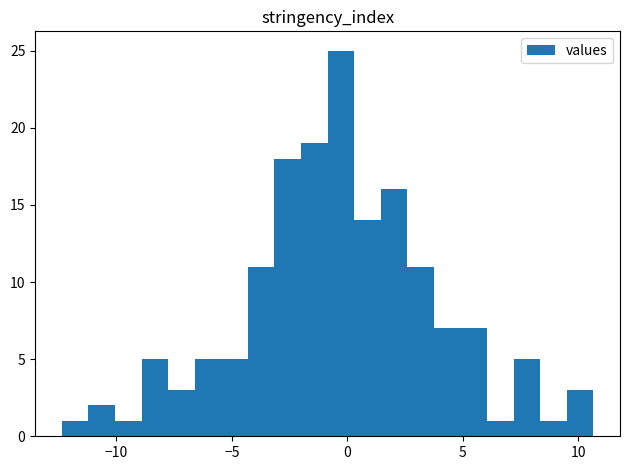

Around what value on the x-axis is the tallest bar? Give the approximate position of its centre, as read against the axis.

-0.5